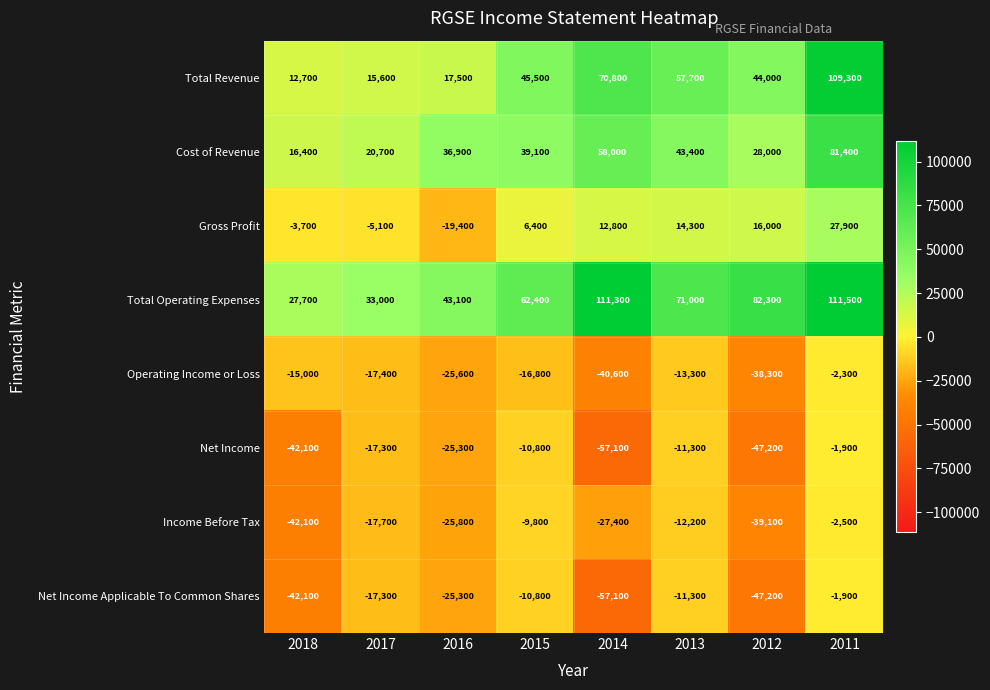

What is the difference between the Total Revenue values at 2015 and 2014?

25300